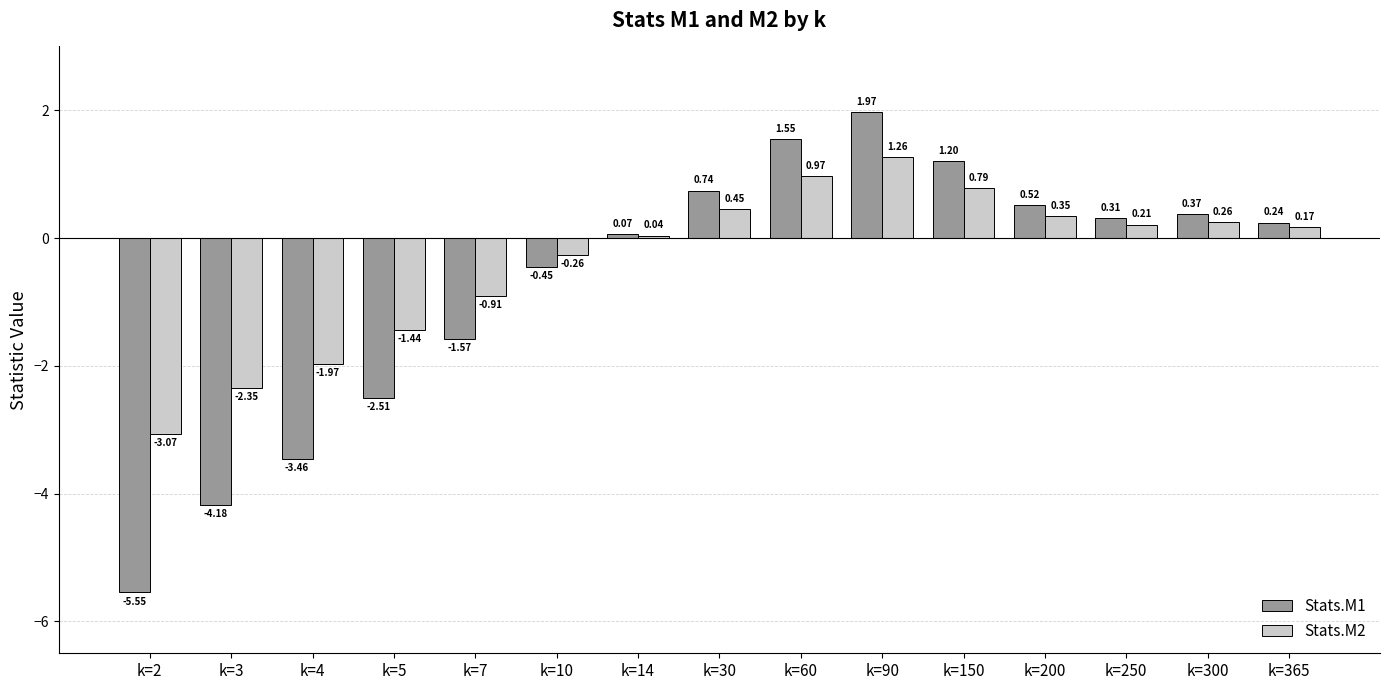

Which series has the largest range (max minus min)?

Stats.M1